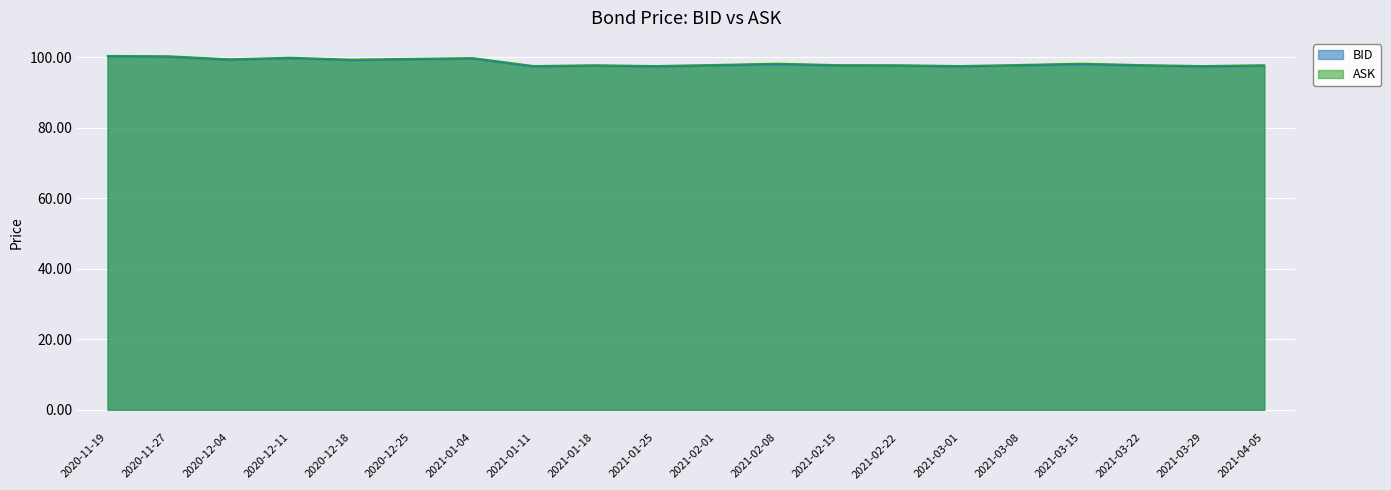

Rank the series by their average value, from lowest to highest.

BID, ASK